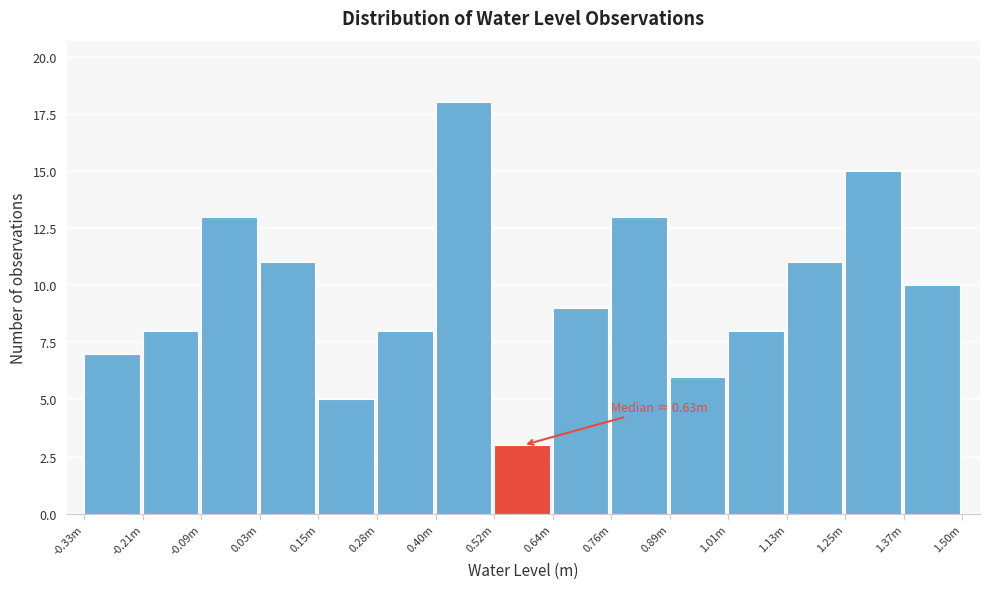

Reading left to right, list all the values displayed in this chart.

7	8	13	11	5	8	18	3	9	13	6	8	11	15	10